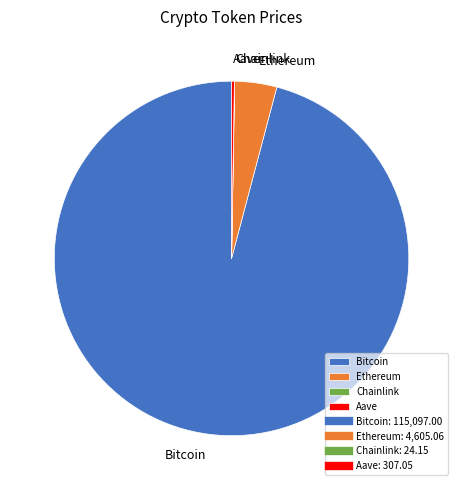

Is the sum of Bitcoin and Ethereum greater than half?

Yes